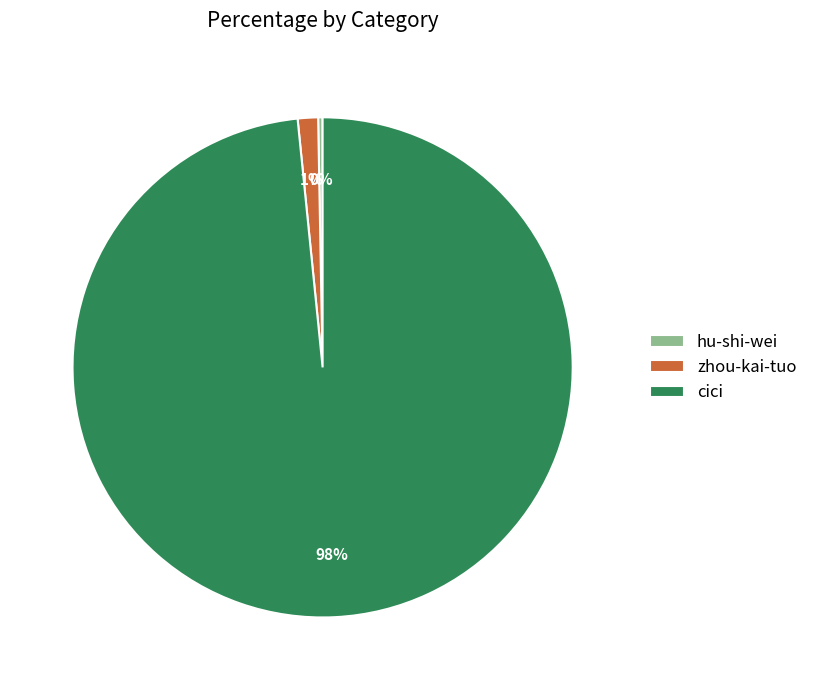

What is the majority slice?

cici